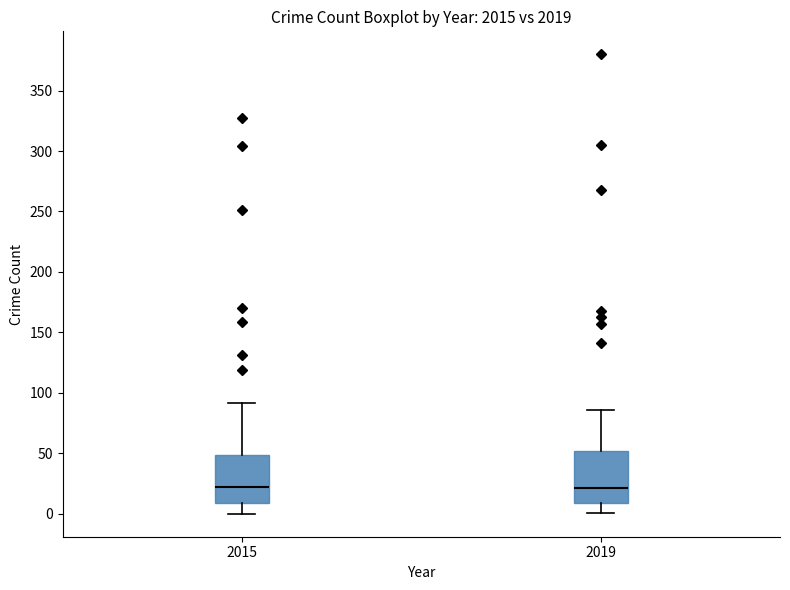

Where does the lower whisker of the box at x = 2015 end on the y-axis? The values are not printed on the chart, so give them approximately, as read against the axis.

0